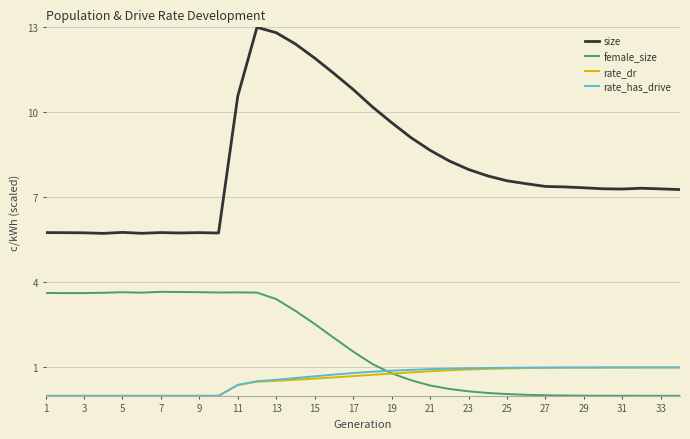

What is the maximum value for rate_has_drive?

1.0